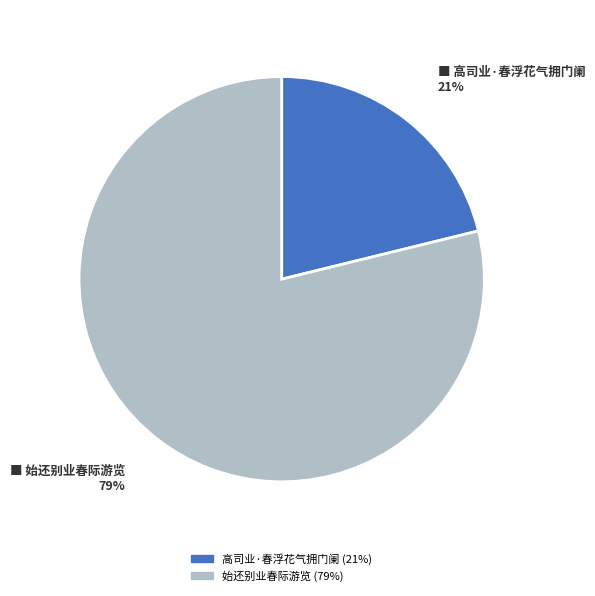

Combined, do 始还别业春际游览 and 高司业·春浮花气拥门阑 account for over 50%?

Yes